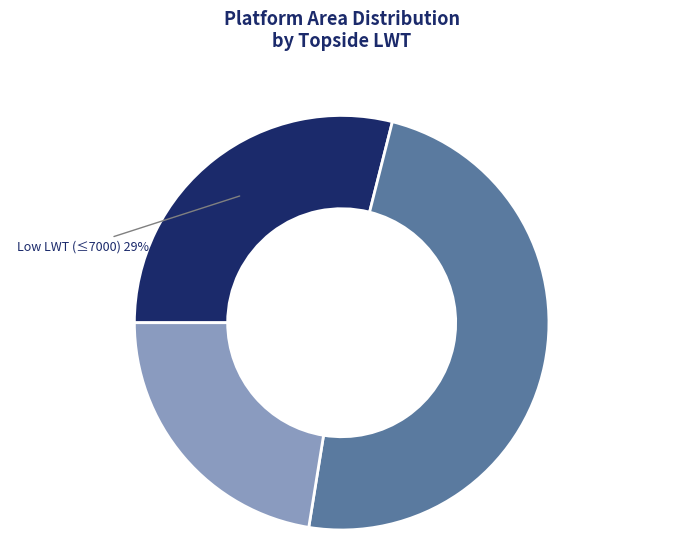

Does any single category account for the majority?

No